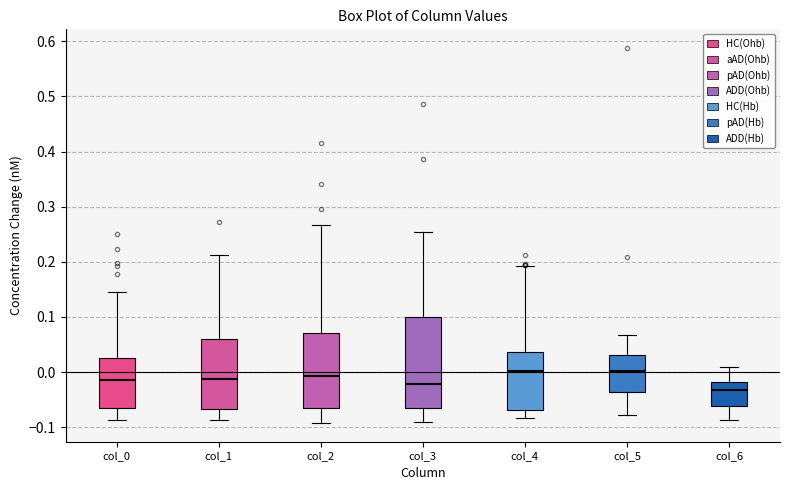

Reading left to right, read every box against the y-axis: the position of its median line, the range the box covers, and the ends of its whiskers. The values are not printed on the chart, so give them approximately, as read against the axis.

col_0: median -0.01, box -0.07 to 0.03, whiskers -0.09 to 0.15
col_1: median -0.01, box -0.07 to 0.06, whiskers -0.09 to 0.21
col_2: median -0.01, box -0.06 to 0.07, whiskers -0.09 to 0.27
col_3: median -0.02, box -0.06 to 0.10, whiskers -0.09 to 0.25
col_4: median 0.00, box -0.07 to 0.04, whiskers -0.08 to 0.19
col_5: median 0.00, box -0.04 to 0.03, whiskers -0.08 to 0.07
col_6: median -0.03, box -0.06 to -0.02, whiskers -0.09 to 0.01